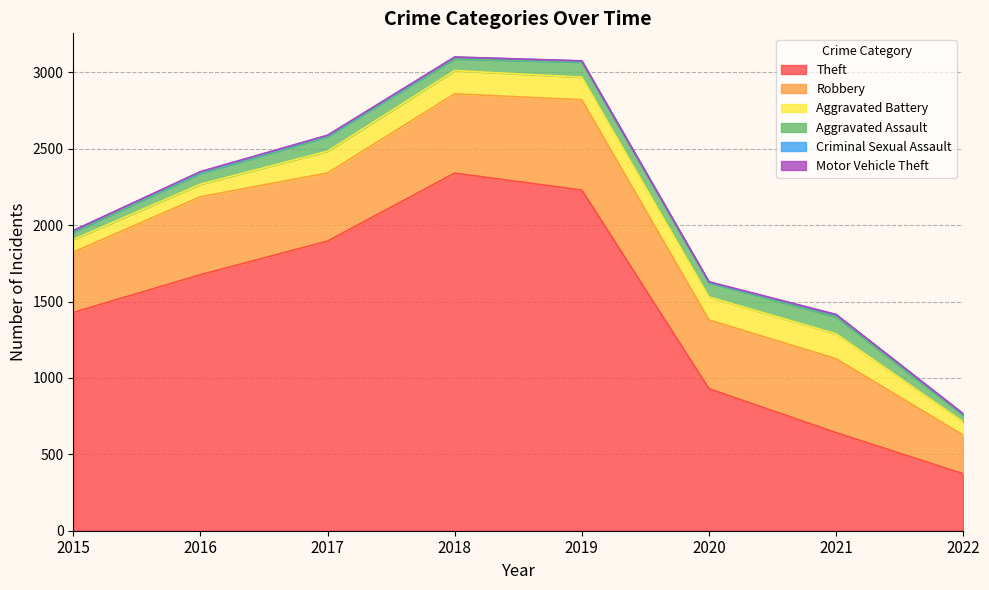

Which label corresponds to the largest value in the chart?

2018